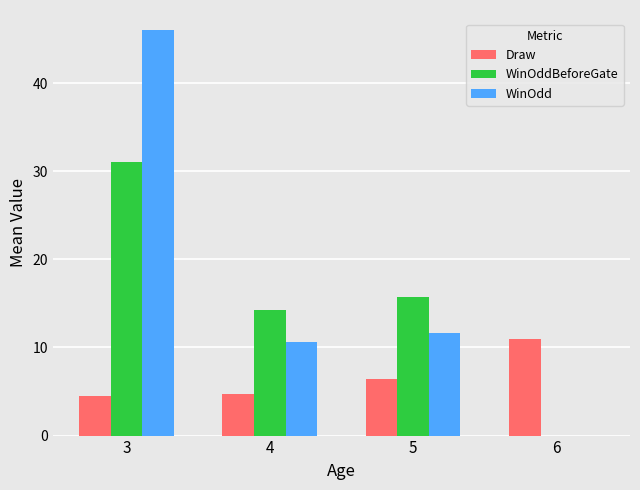

At which label is WinOdd closest to 23?

5